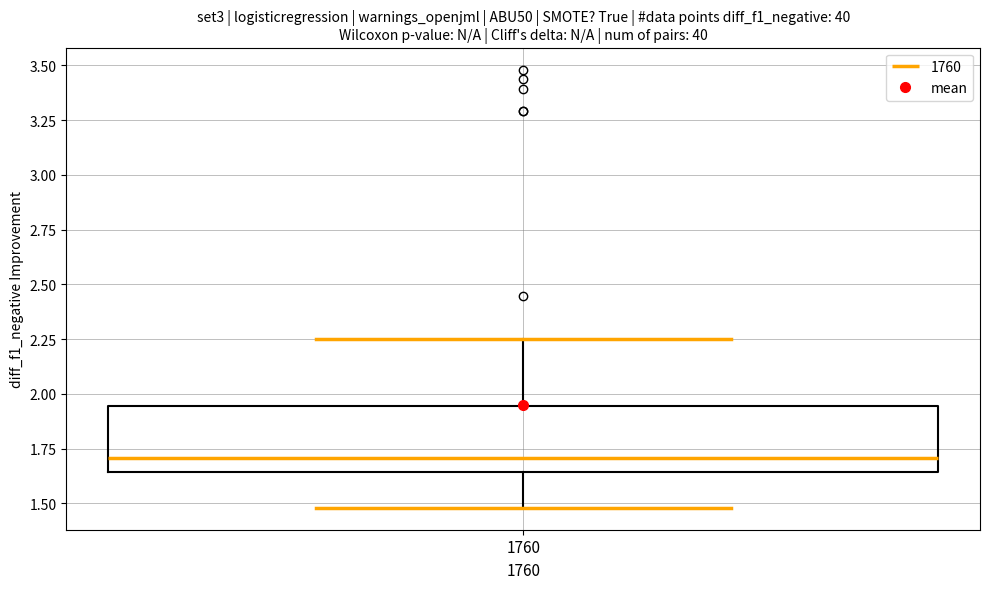

Where is the lower edge of the box at x = 1760 on the y-axis? The values are not printed on the chart, so give them approximately, as read against the axis.

1.65